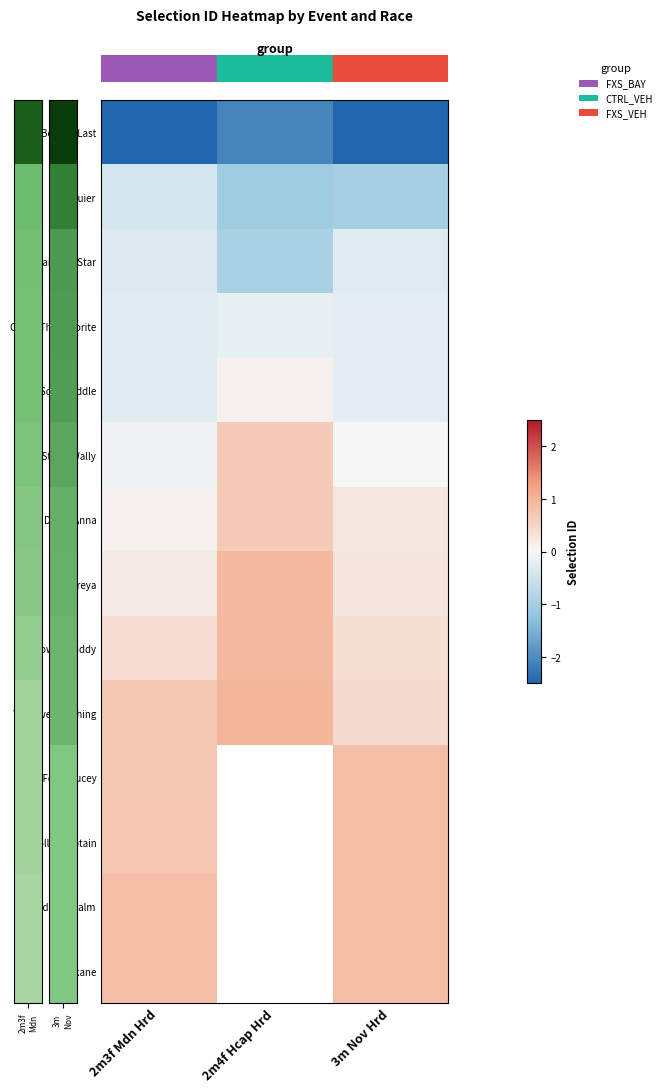

At which category is the sum across all series the highest?

3m Nov Hrd